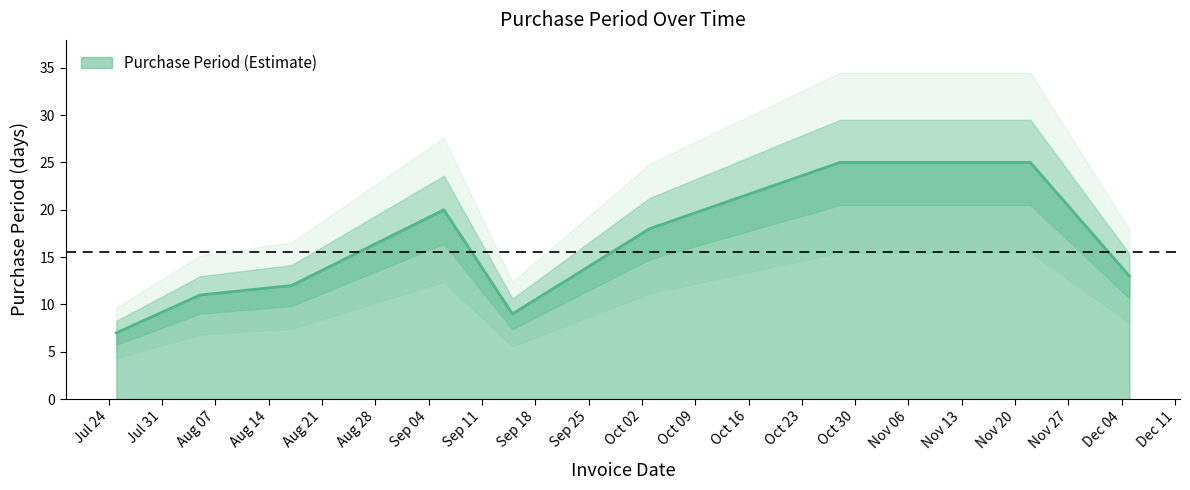

What is the sum of the values at 2017-10-03 and 2017-10-28?

43